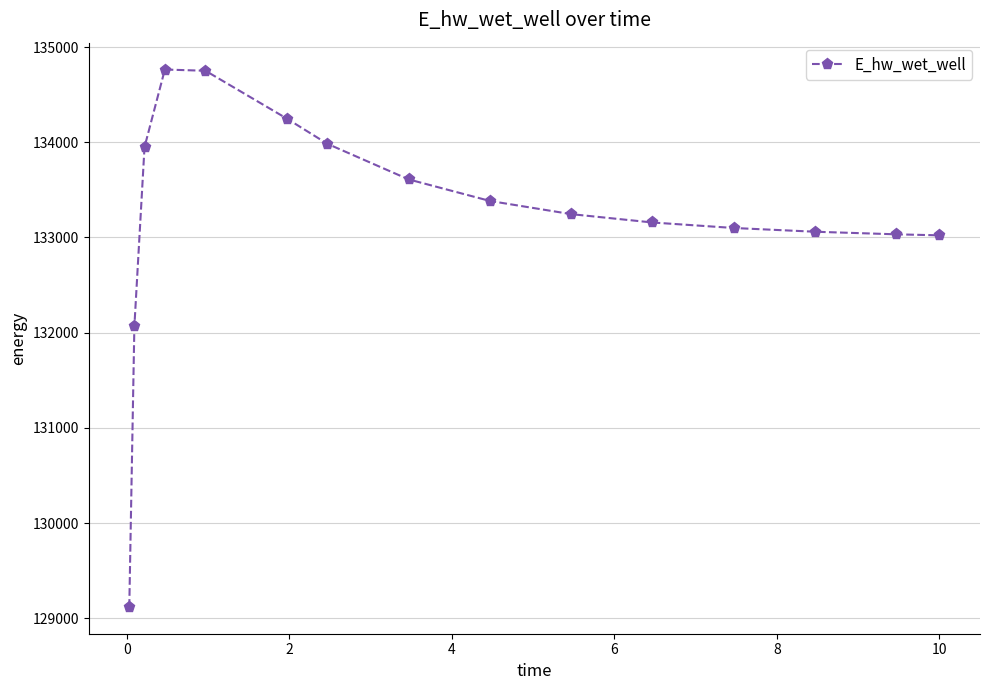

What is the difference between the maximum and minimum values?

5643.1